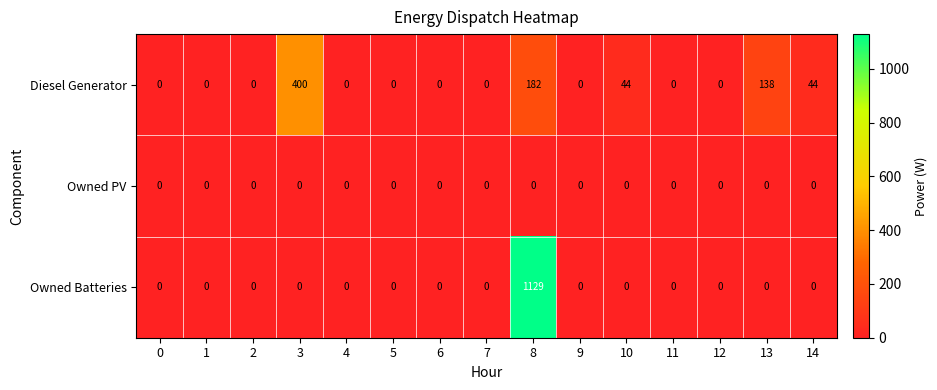

List the series in order of their peak value, highest first.

Owned Batteries, Diesel Generator, Owned PV